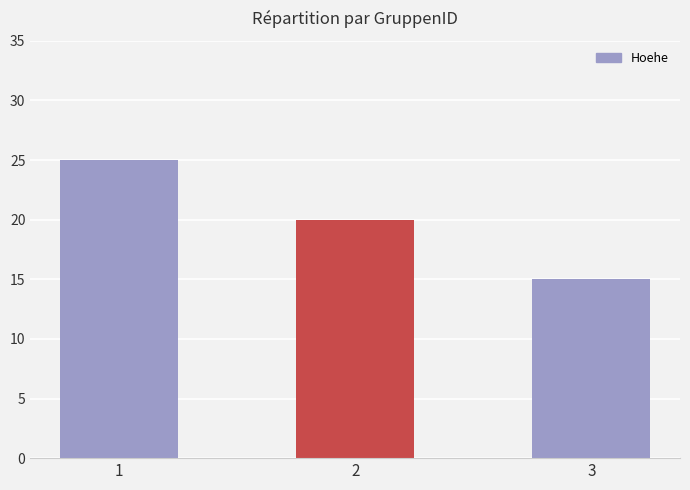

At which category does the chart reach its minimum across all series?

3